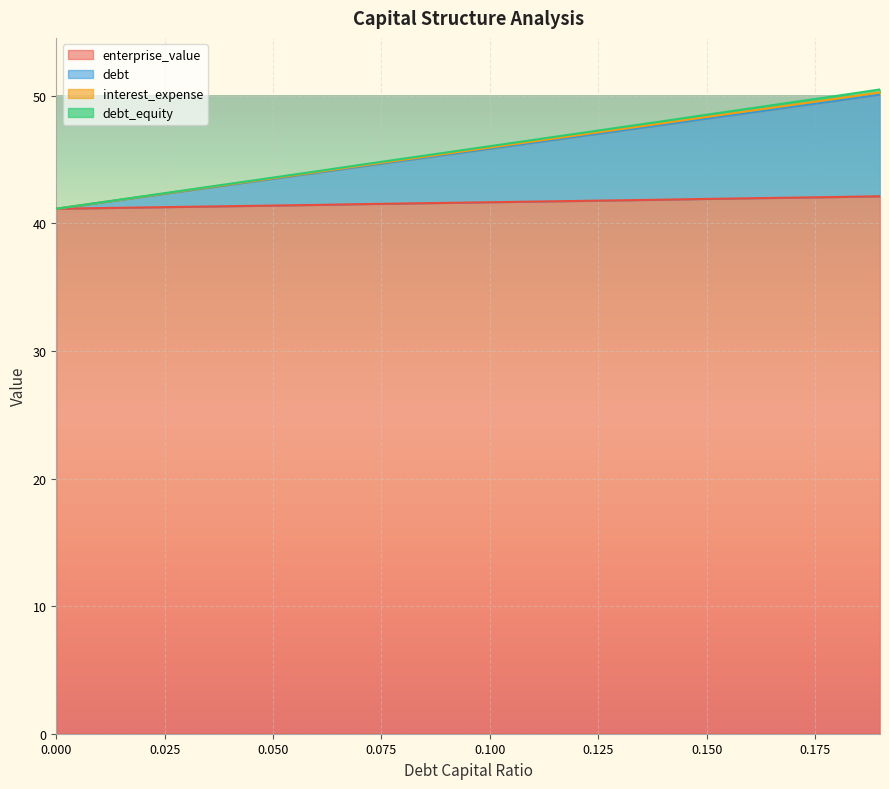

What is the label of the 14th point from the right?

0.06